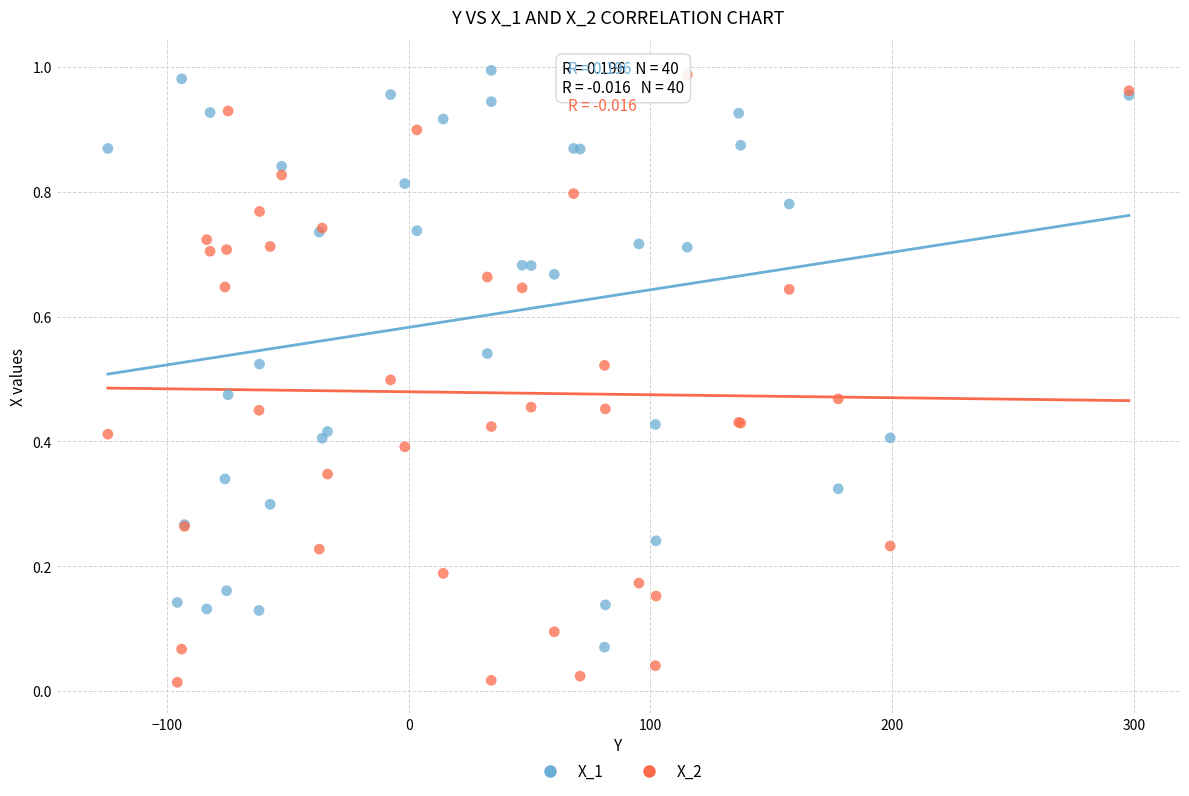

What is the X range (max minus min) for the scatter plot?

422.3